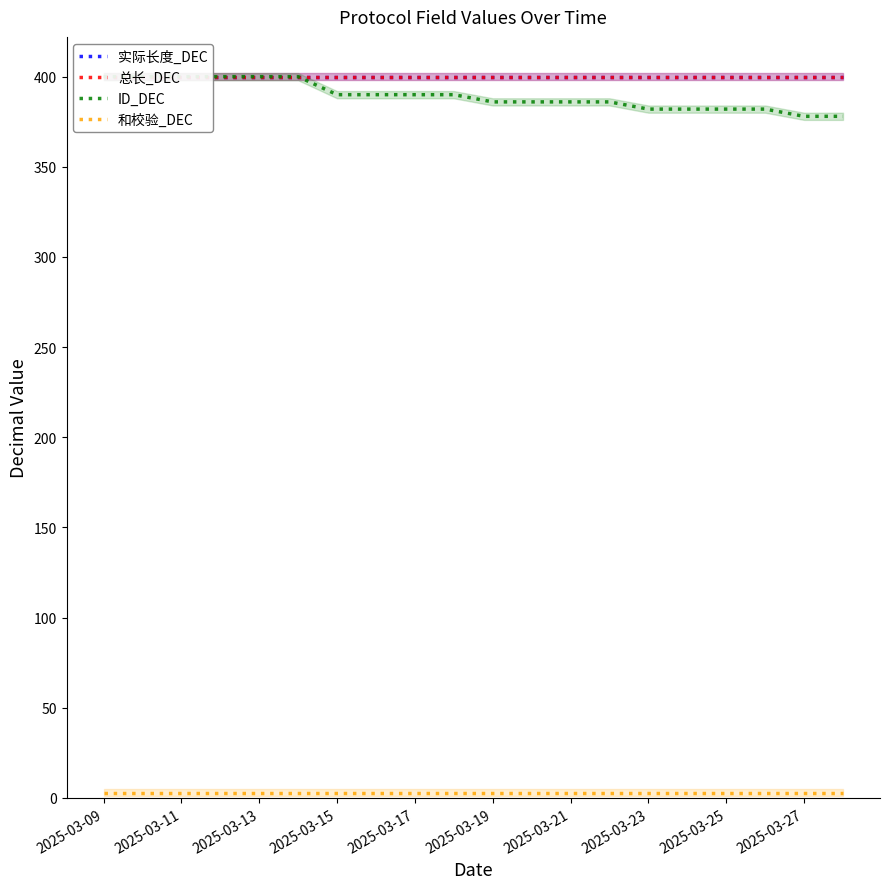

What is the total value across all series at 13?

1189